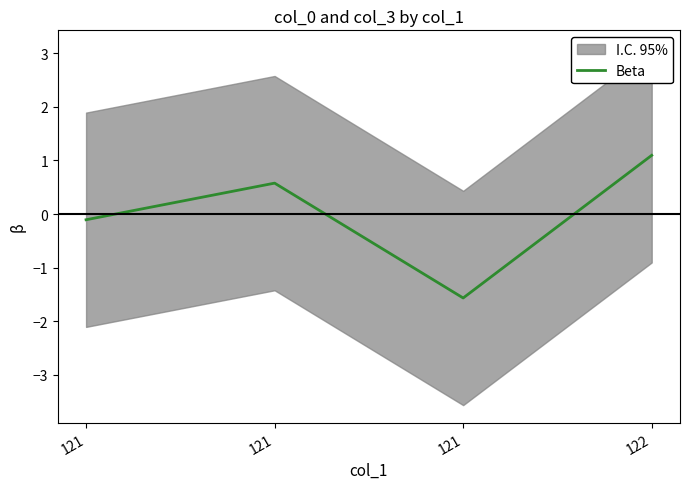

How many values in the Beta series are below 0?

2